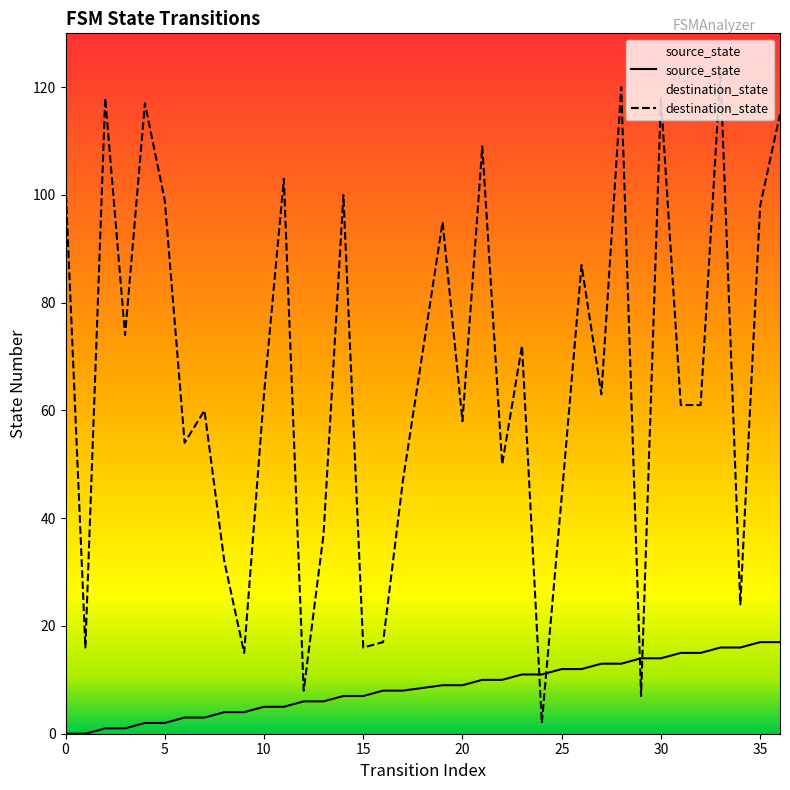

Where do destination_state and source_state first cross each other?

23 and 24